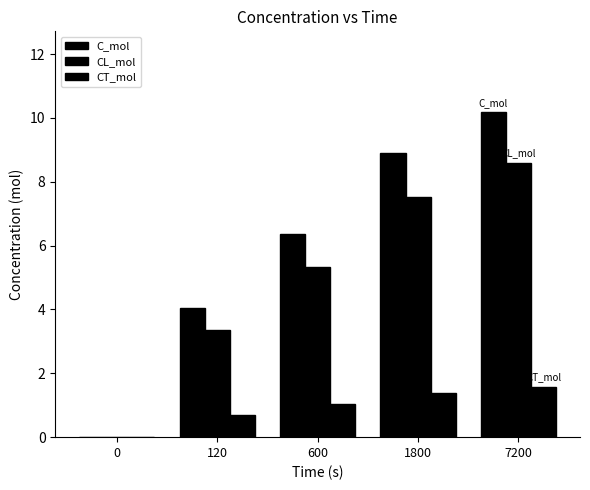

At which category is the sum across all series the highest?

7200